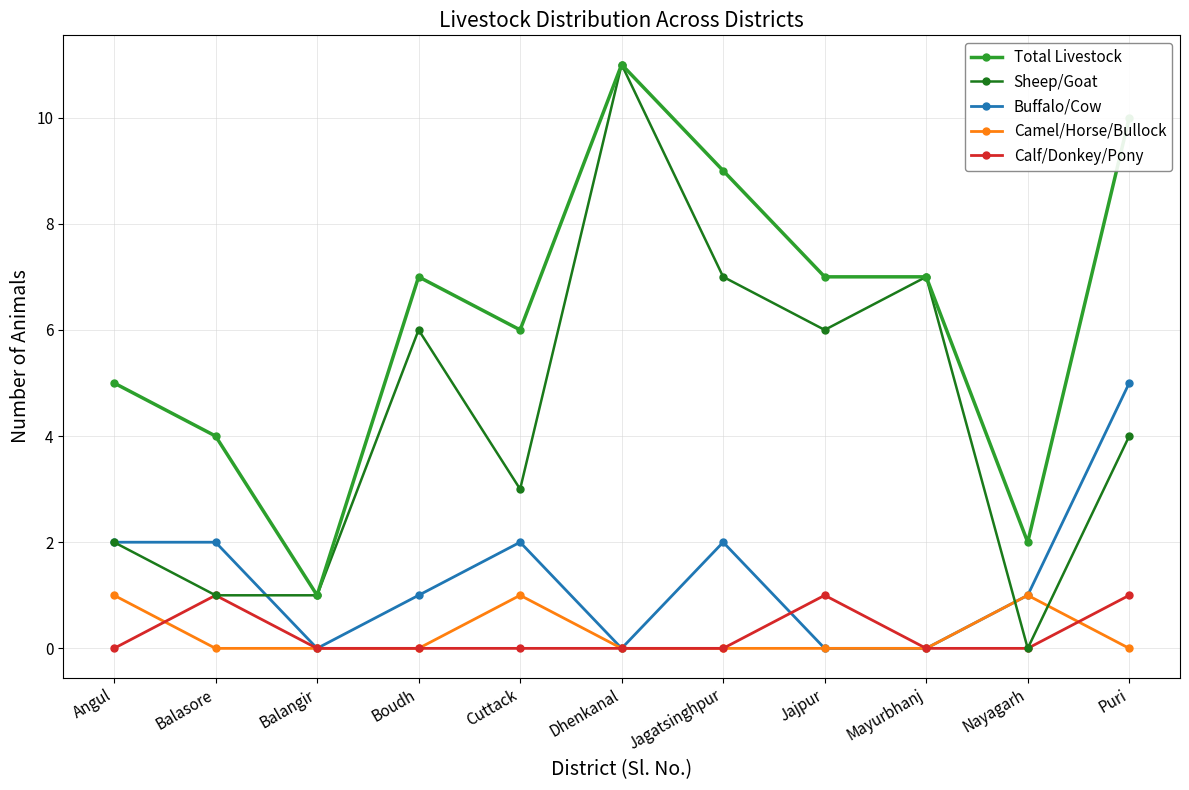

What value does the Sheep/Goat series have at Boudh?

6